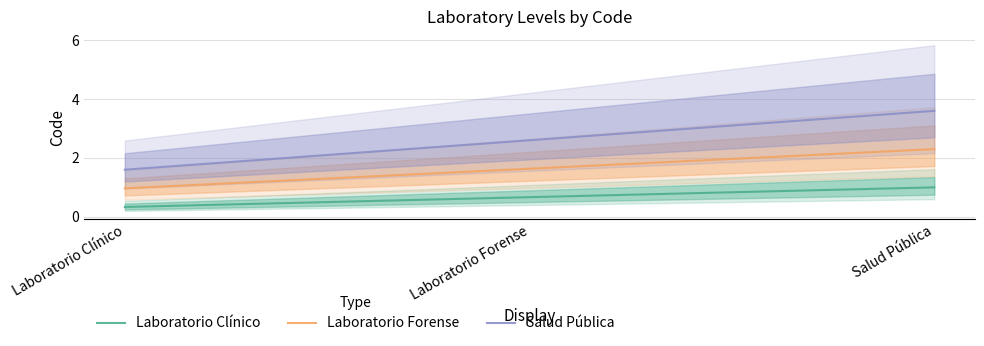

Rank the categories by value from lowest to highest.

Laboratorio Clínico, Laboratorio Forense, Salud Pública